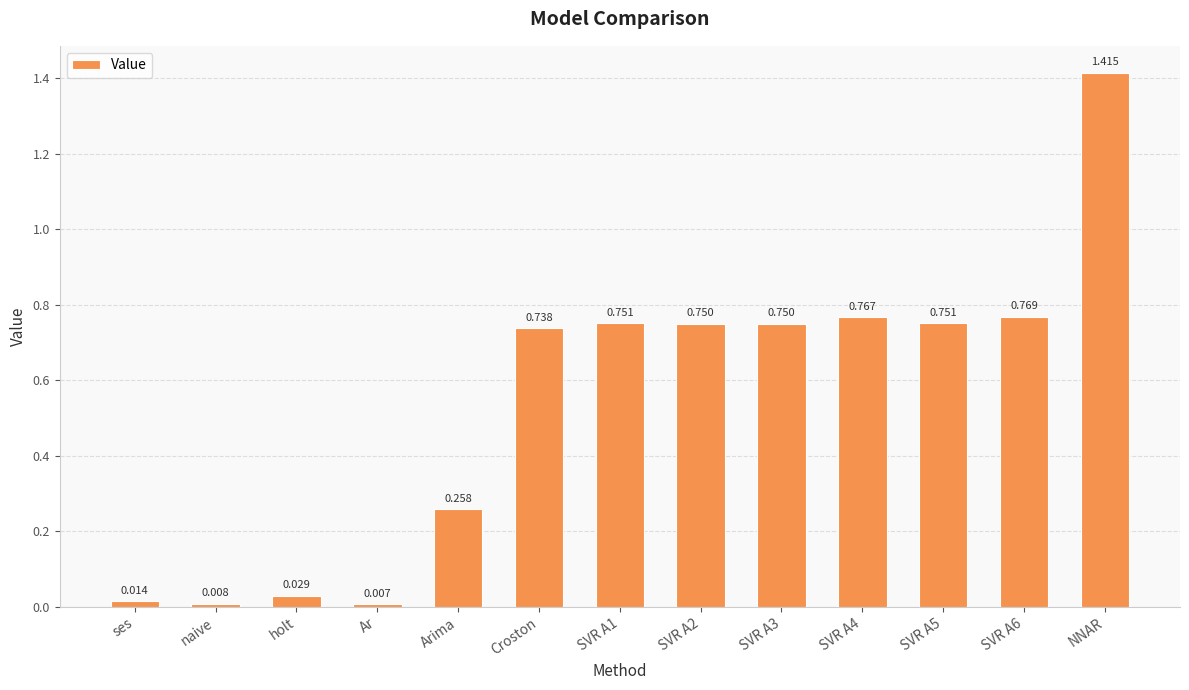

What is the average value?

0.5